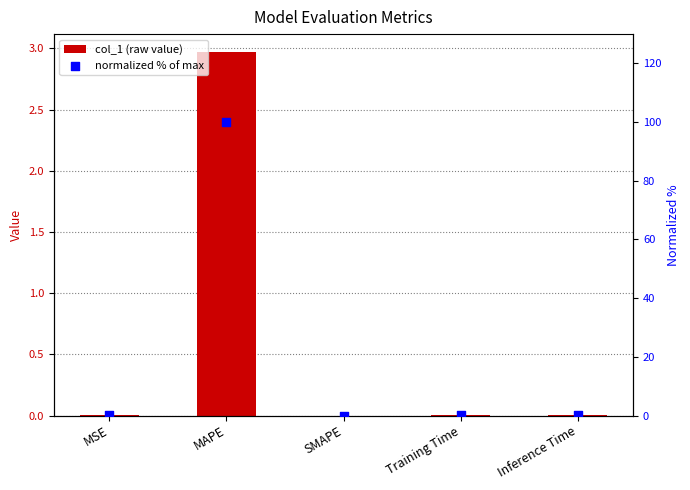

At how many categories does at least one series exceed 74?

1